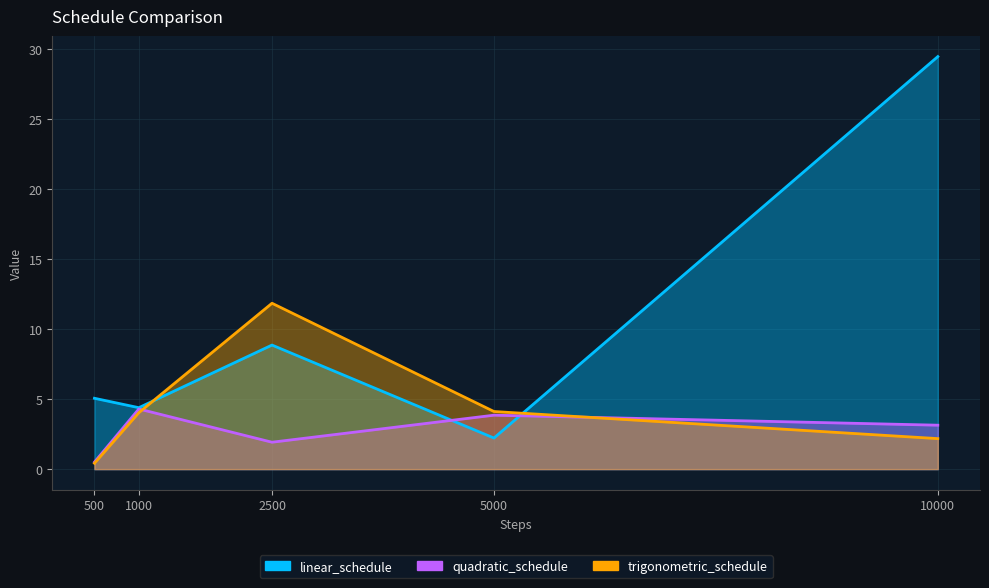

The linear_schedule series shows 5.1 at 500. True or false?

True